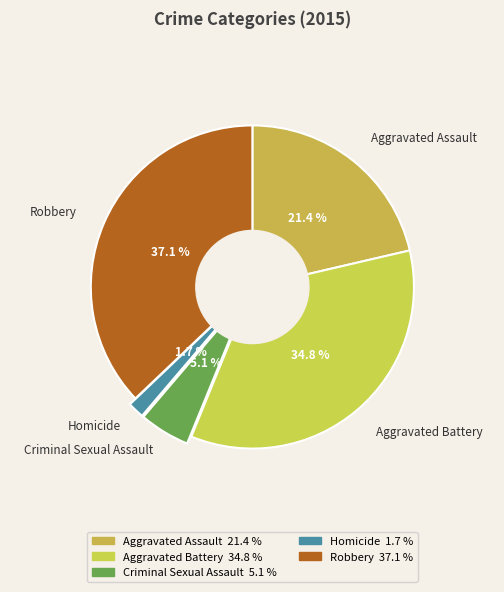

Rank the categories by value from lowest to highest.

Homicide, Criminal Sexual Assault, Aggravated Assault, Aggravated Battery, Robbery